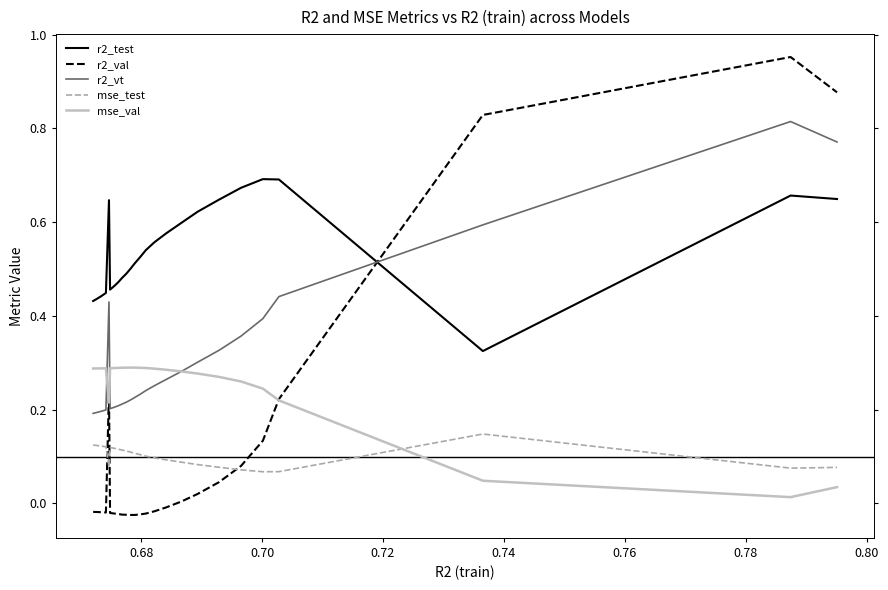

List the series in order of their peak value, lowest first.

mse_test, mse_val, r2_test, r2_vt, r2_val